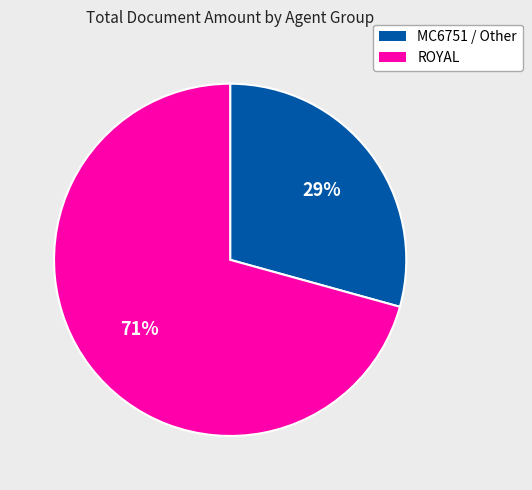

Is there any slice that represents more than half of the pie?

Yes